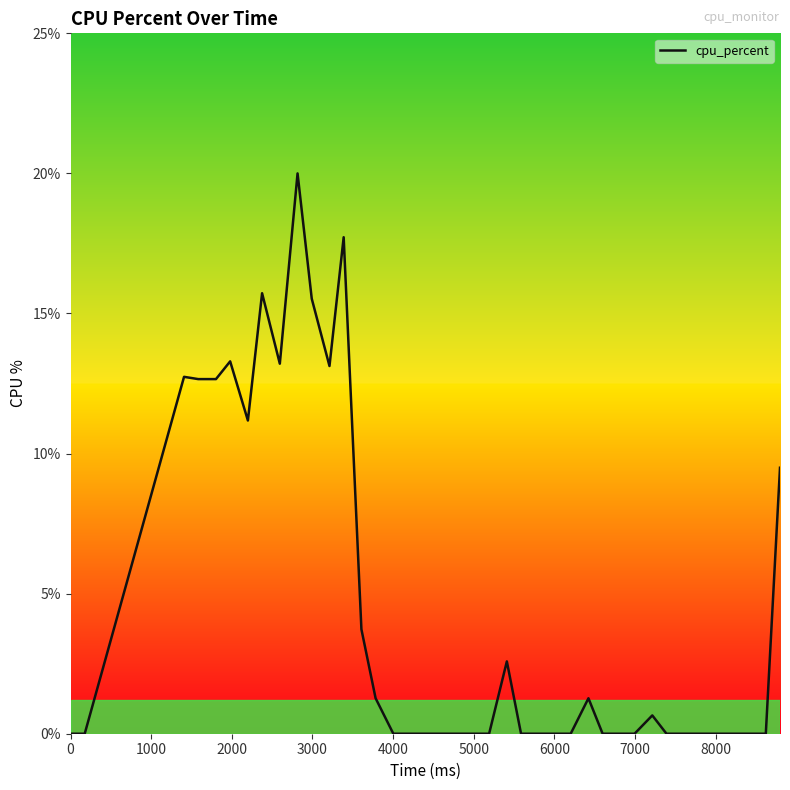

What is the greatest value displayed?

20.0